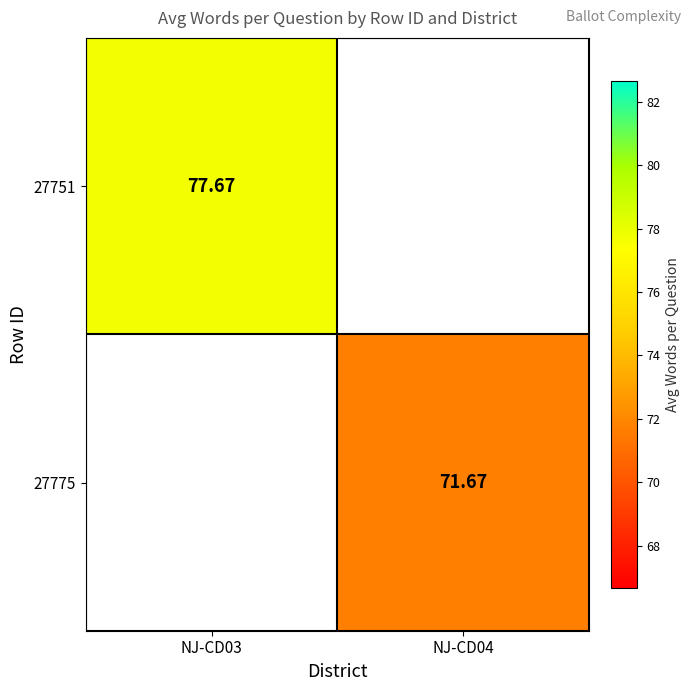

How many series are shown in this chart?

2